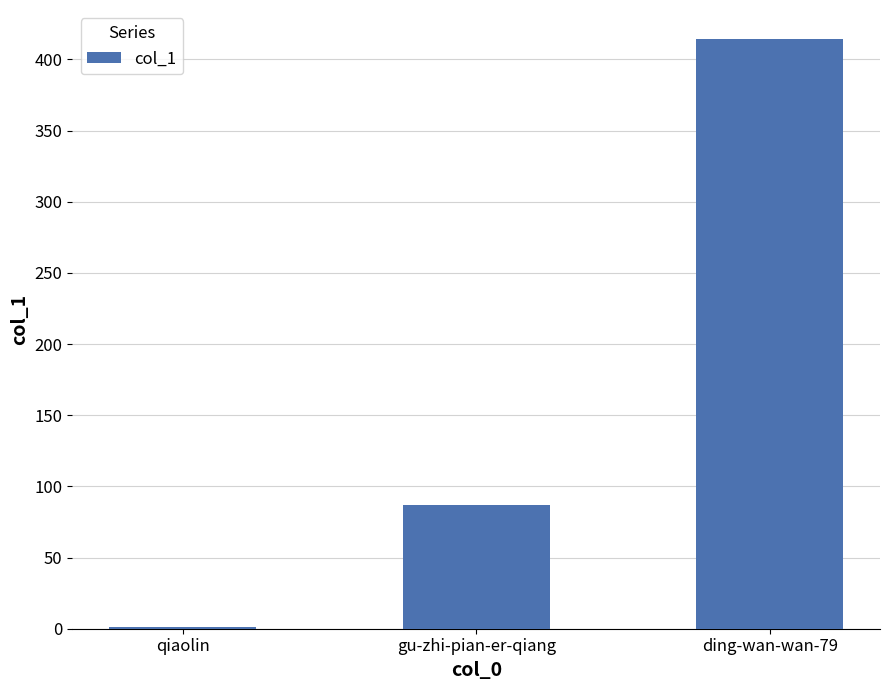

Between qiaolin and ding-wan-wan-79, which is larger?

ding-wan-wan-79